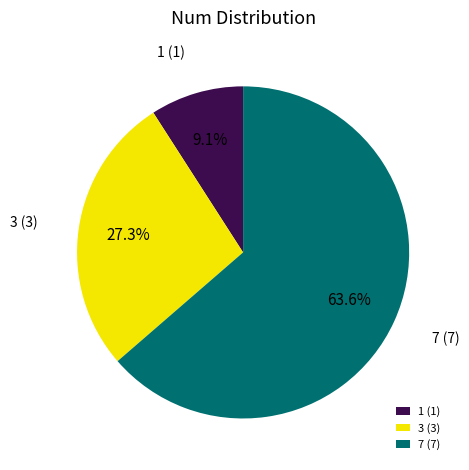

Does 1 represent more than half of the total?

No